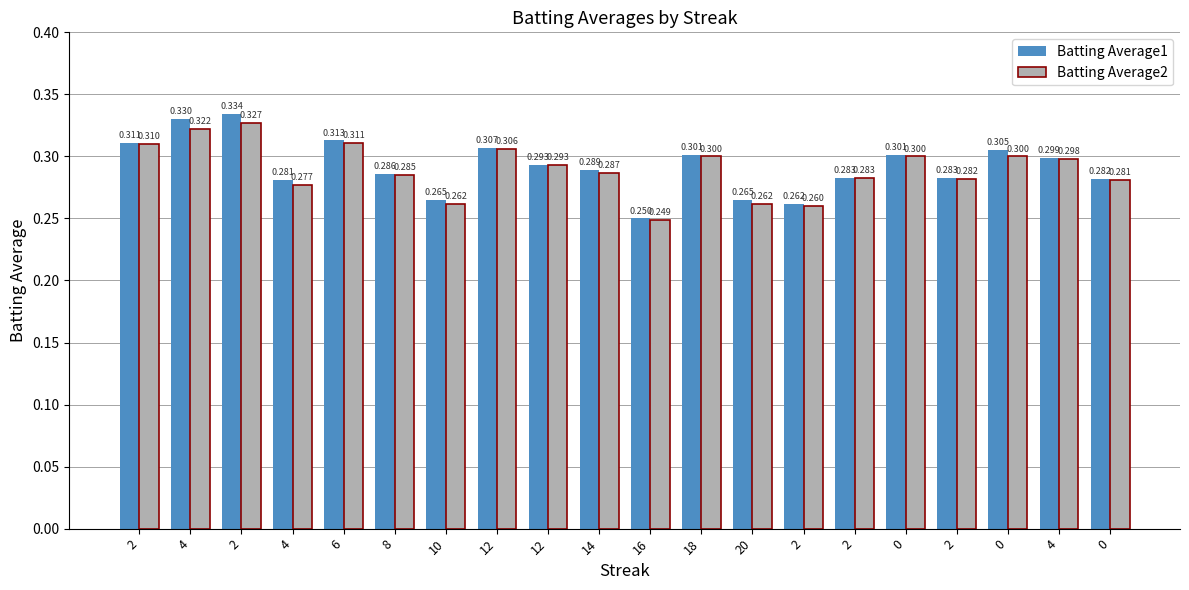

How many distinct data groups are displayed?

2